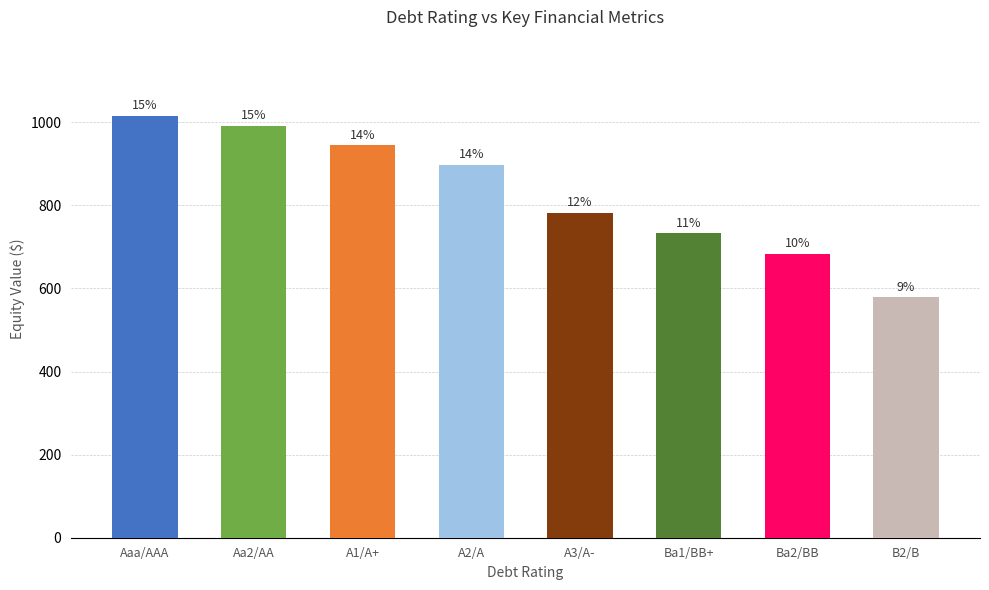

List the labels in order of value, largest first.

Aaa/AAA, Aa2/AA, A1/A+, A2/A, A3/A-, Ba1/BB+, Ba2/BB, B2/B